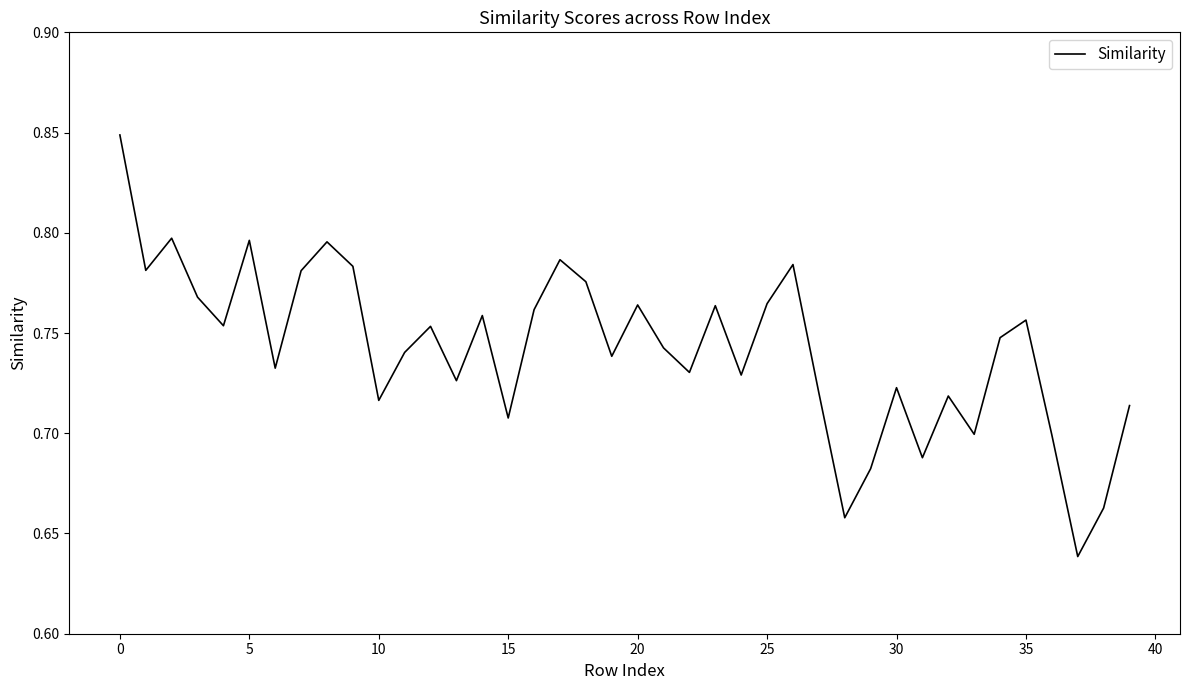

Does the chart display data point markers on the line(s)?

No